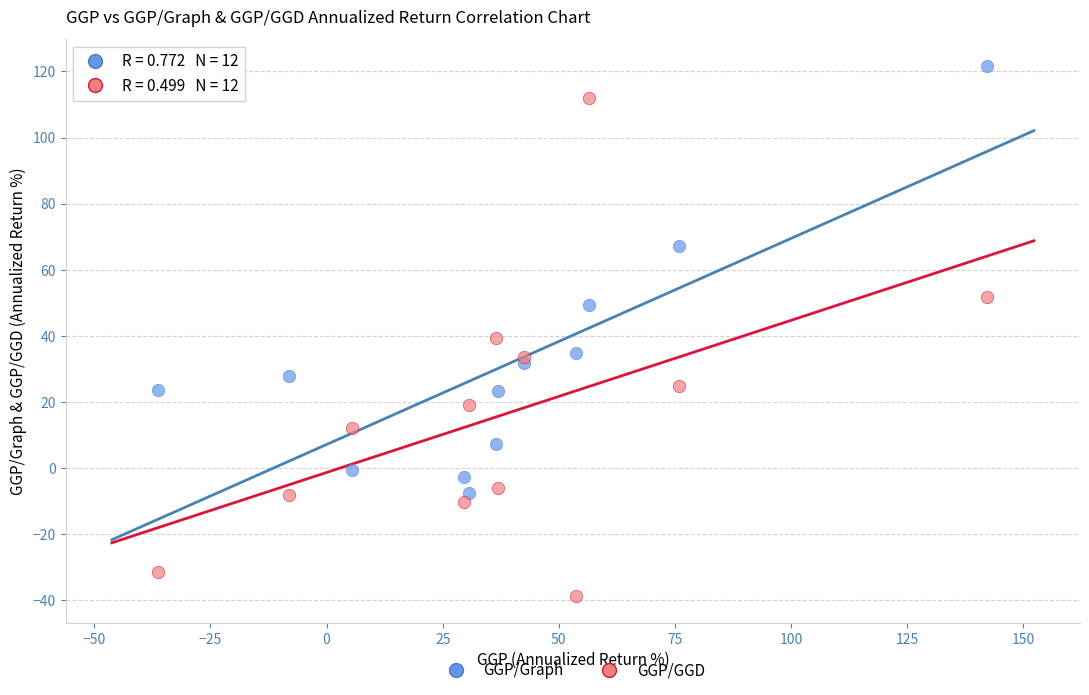

What are all the series names shown in the legend?

GGP/Graph, GGP/GGD